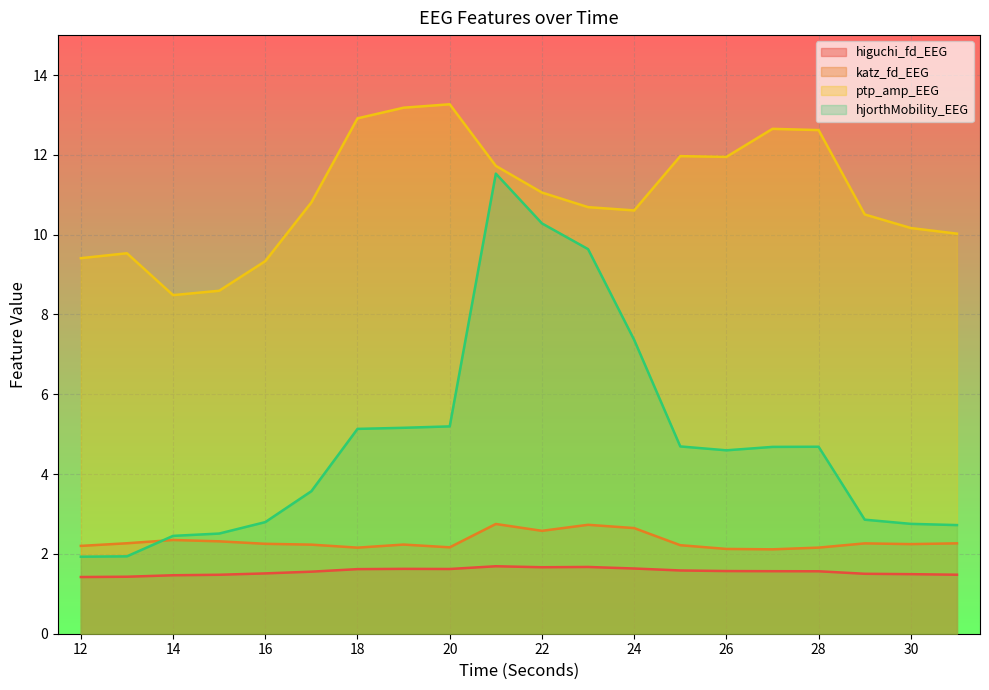

Which has a higher value, 15 or 17?

17